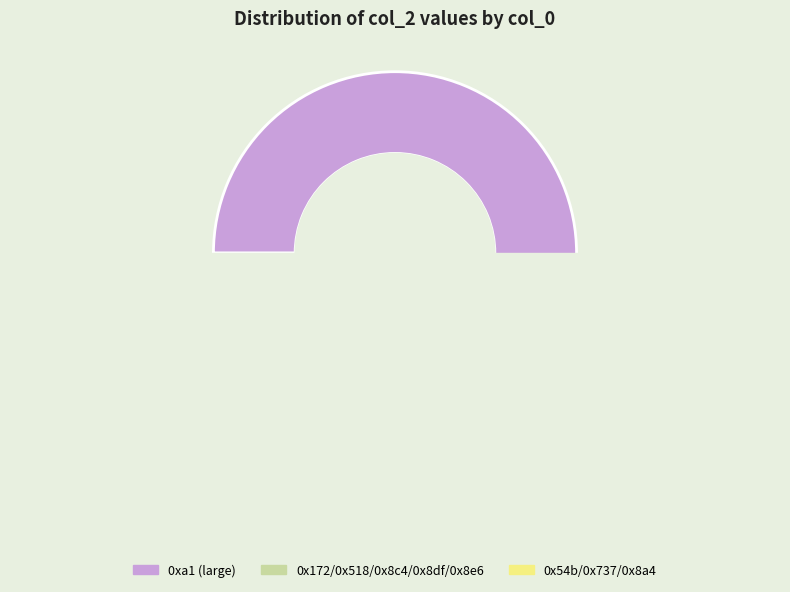

What is the smallest slice in the pie chart?

0x54b